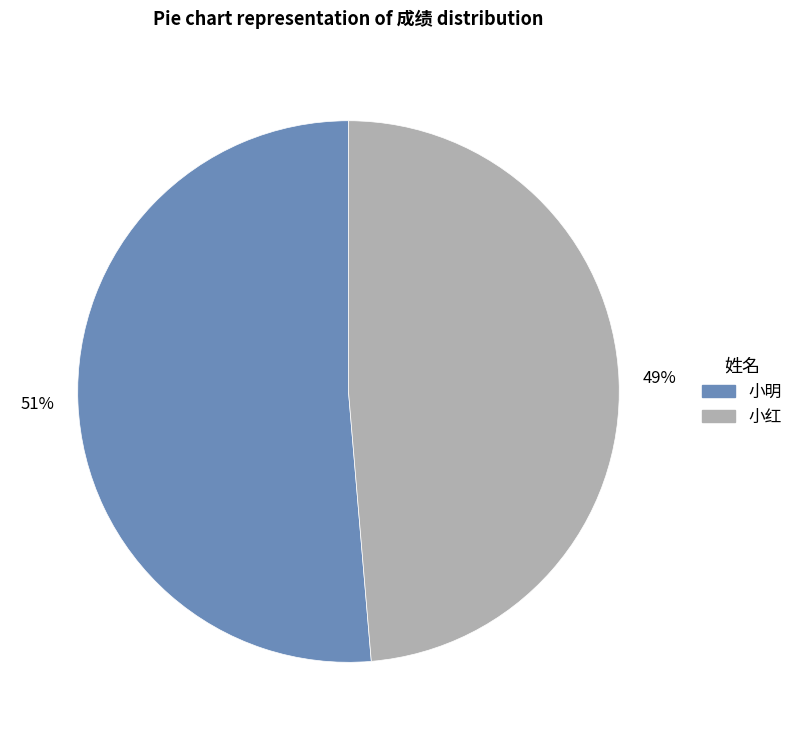

Count the number of slices in the pie.

2